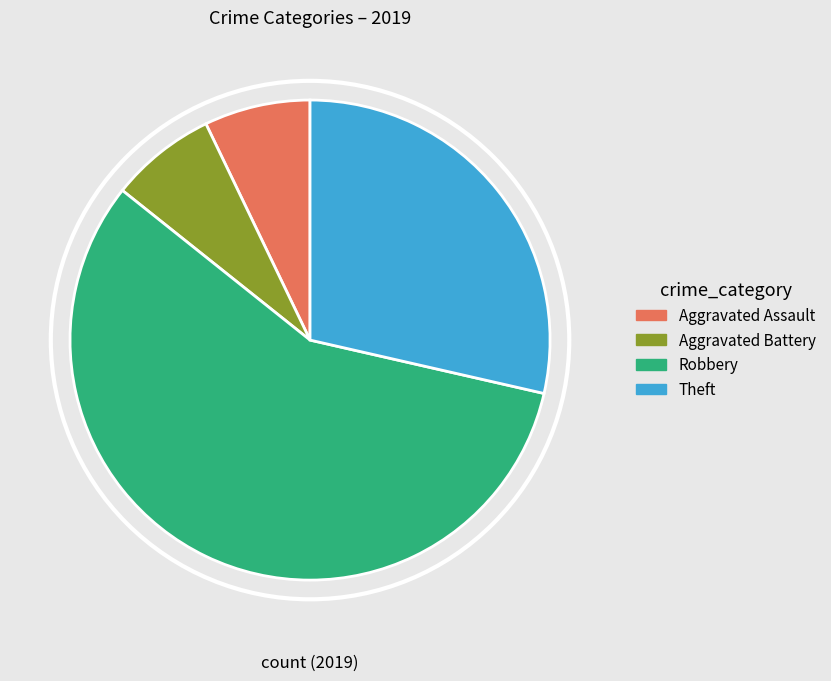

Does any single category account for the majority?

Yes